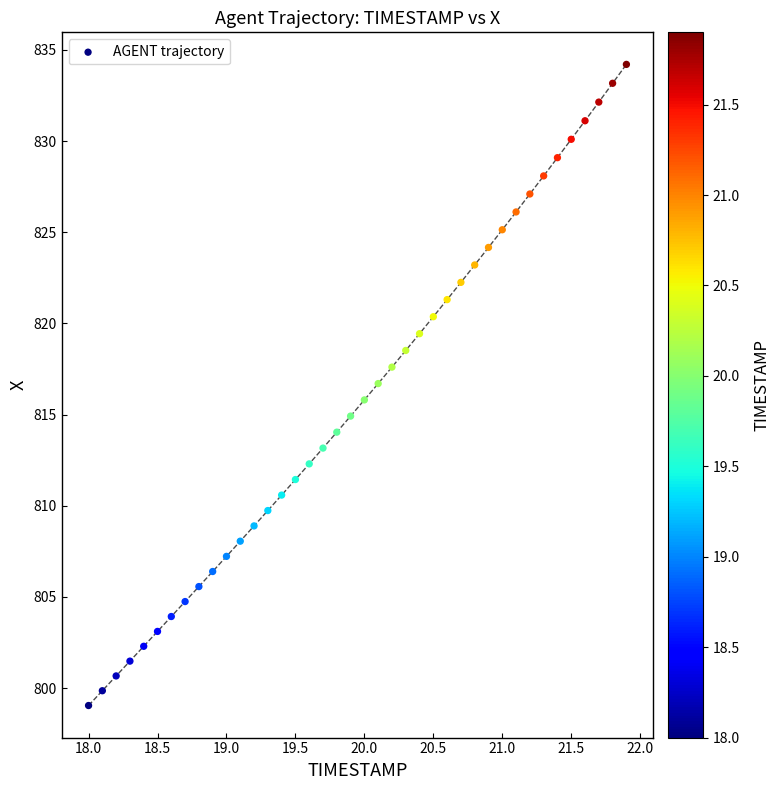

What is the range of X values (max minus min)?

3.9